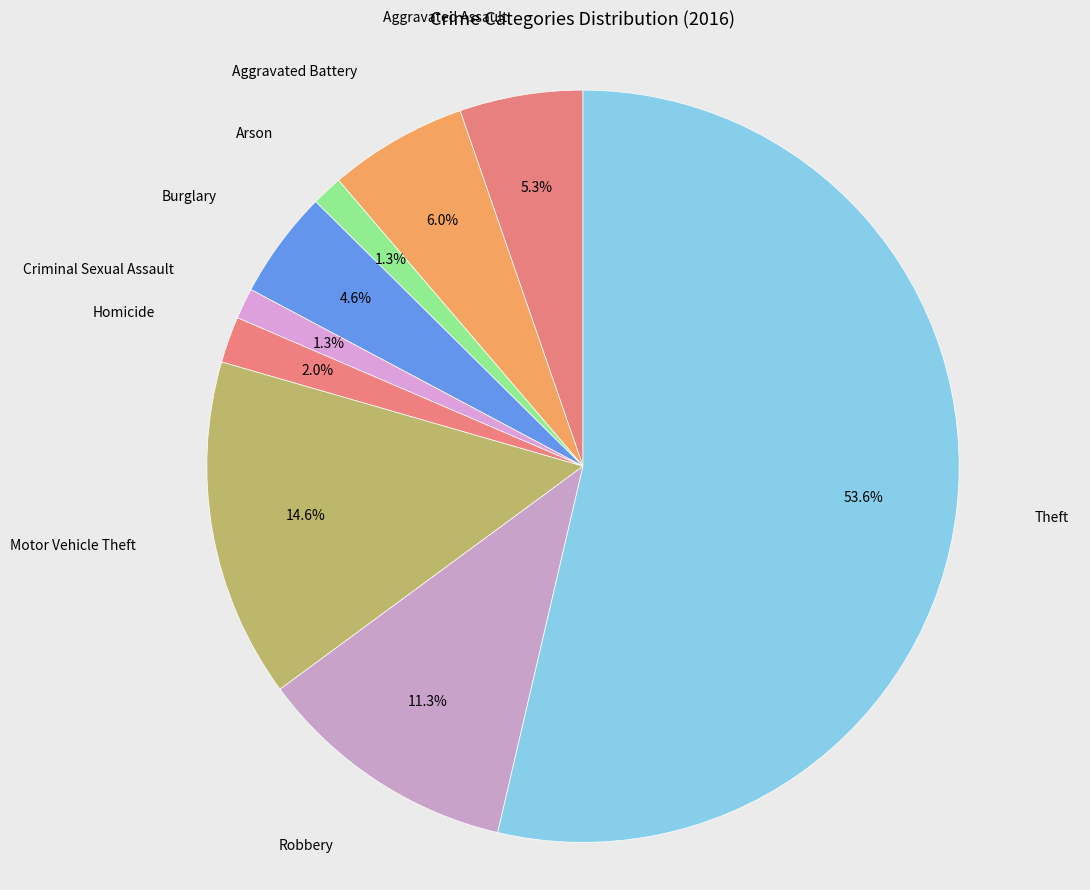

Rank the categories by value from lowest to highest.

Arson, Criminal Sexual Assault, Homicide, Burglary, Aggravated Assault, Aggravated Battery, Robbery, Motor Vehicle Theft, Theft